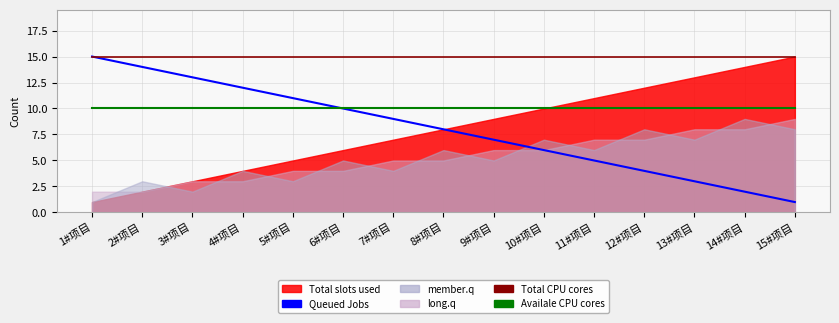

Is the value of Queued Jobs at 12#项目 greater than the value of Availale CPU cores at 14#项目?

No